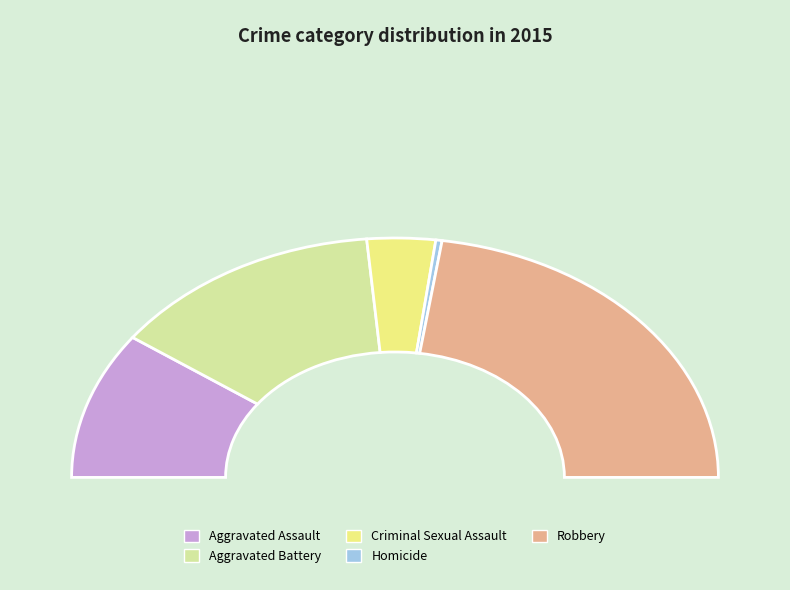

Rank the categories by value from lowest to highest.

Homicide, Criminal Sexual Assault, Aggravated Assault, Aggravated Battery, Robbery